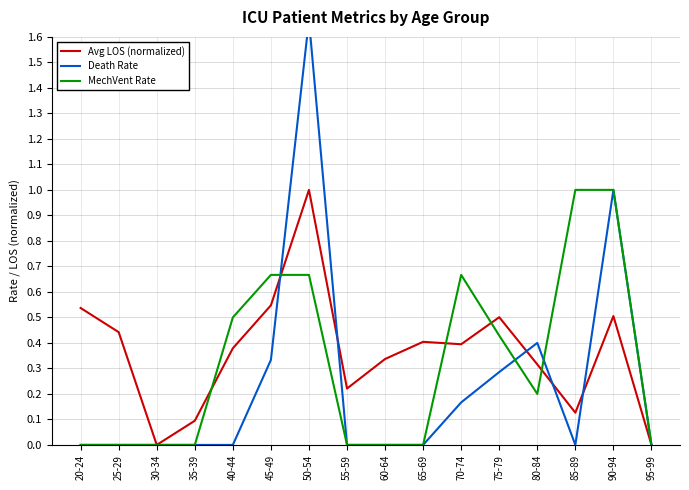

Count the number of data series in this chart.

3